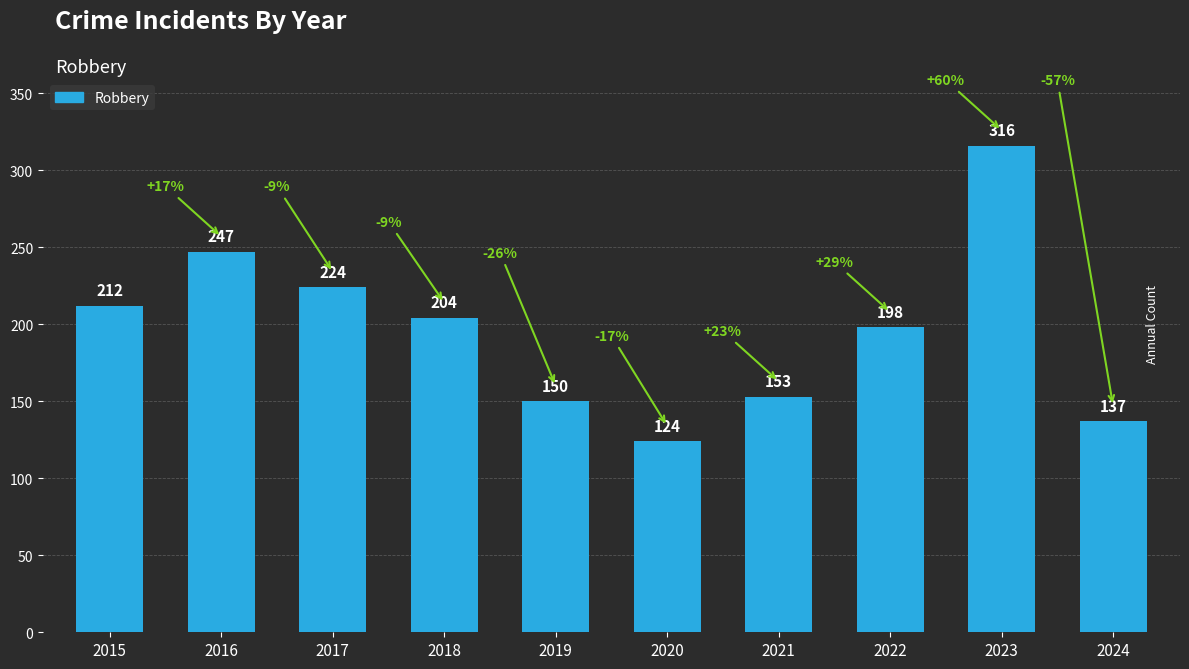

Reading left to right, transcribe all the data shown in this chart.

212	247	224	204	150	124	153	198	316	137